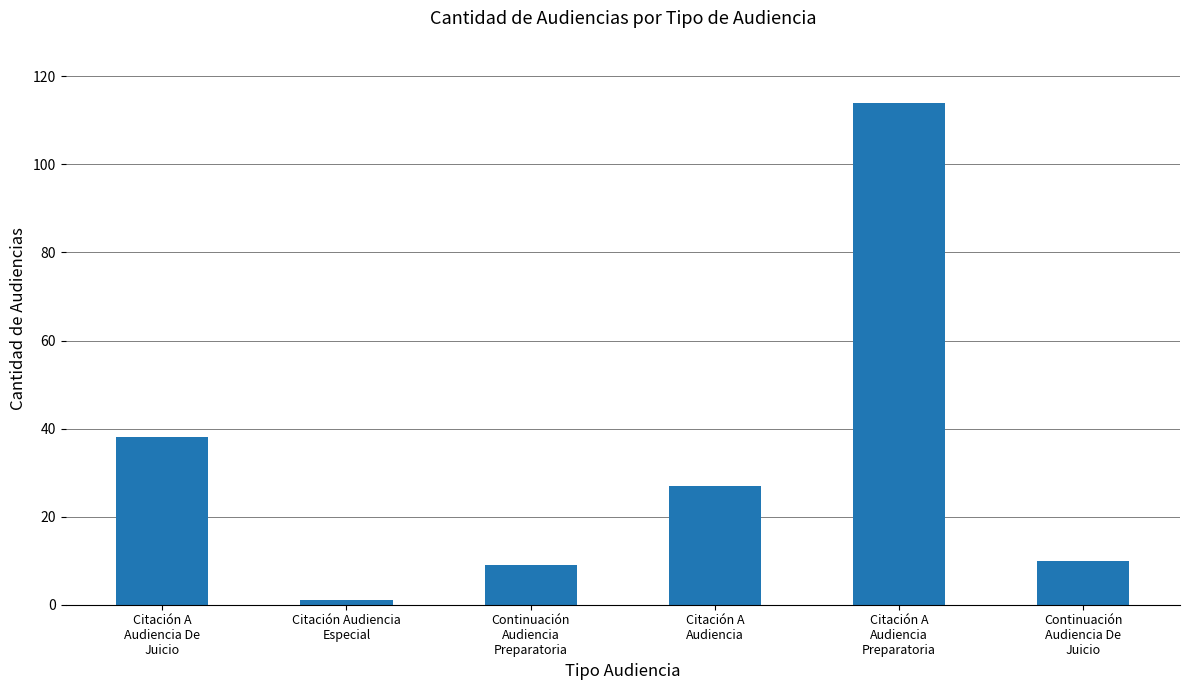

True or false: the data shows 27 at Citación A
Audiencia.

True